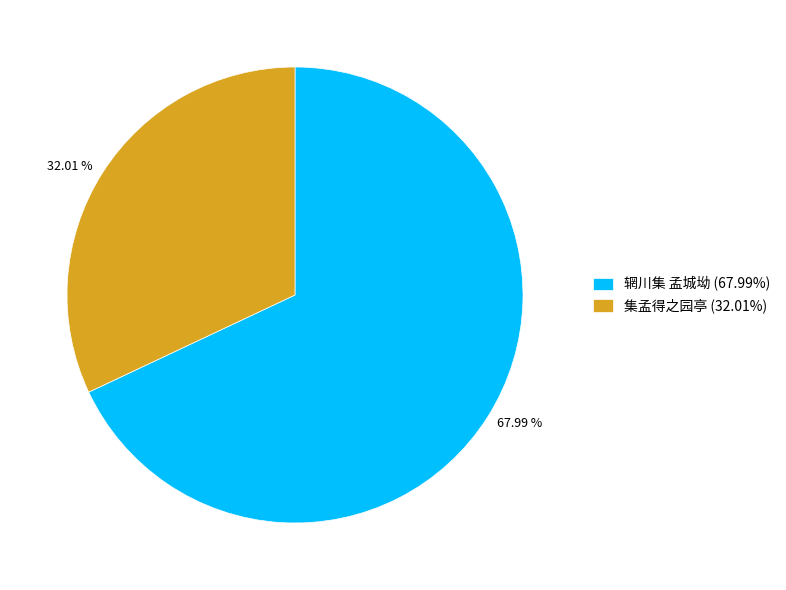

Is 集孟得之园亭 the majority of the pie?

No